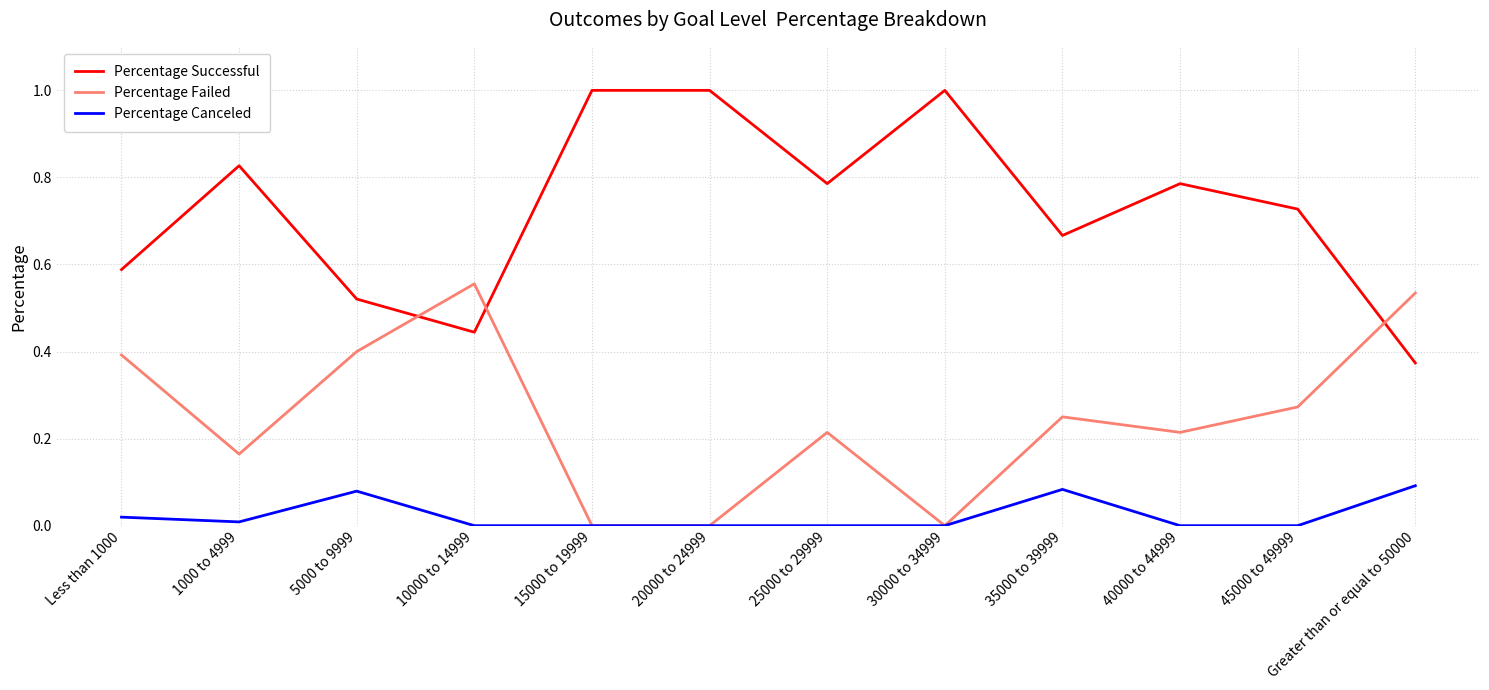

The Percentage Failed series shows 0.6 at 5000 to 9999. True or false?

False